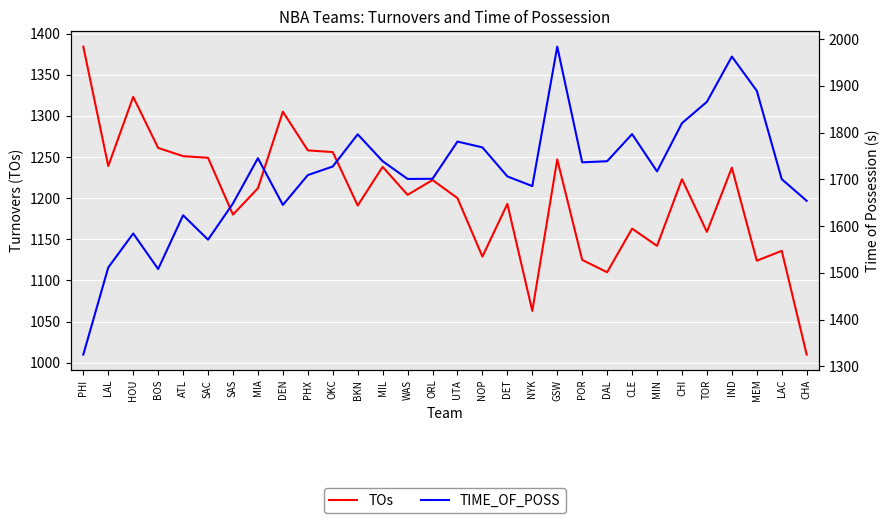

What is the approximate value of TIME_OF_POSS at IND?

1962.6